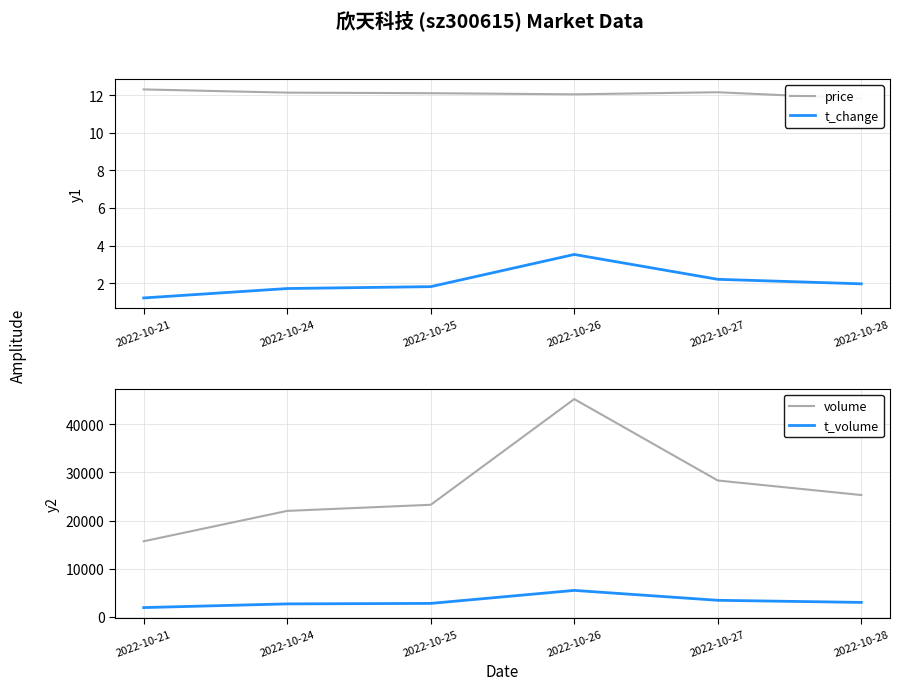

Read the price value at 2022-10-28.

11.8